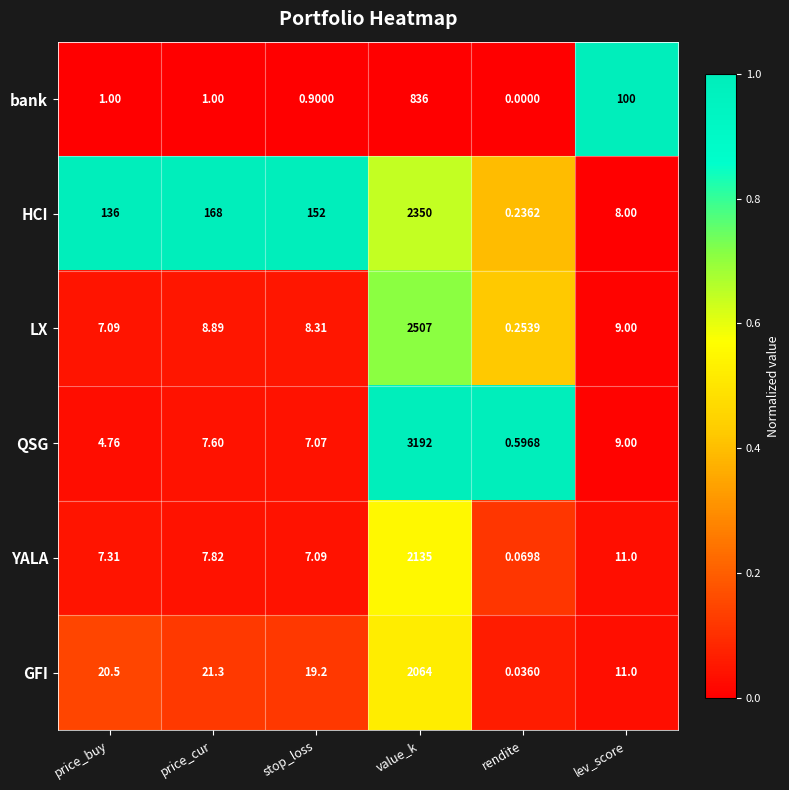

Which category has the highest value across all series?

value_k